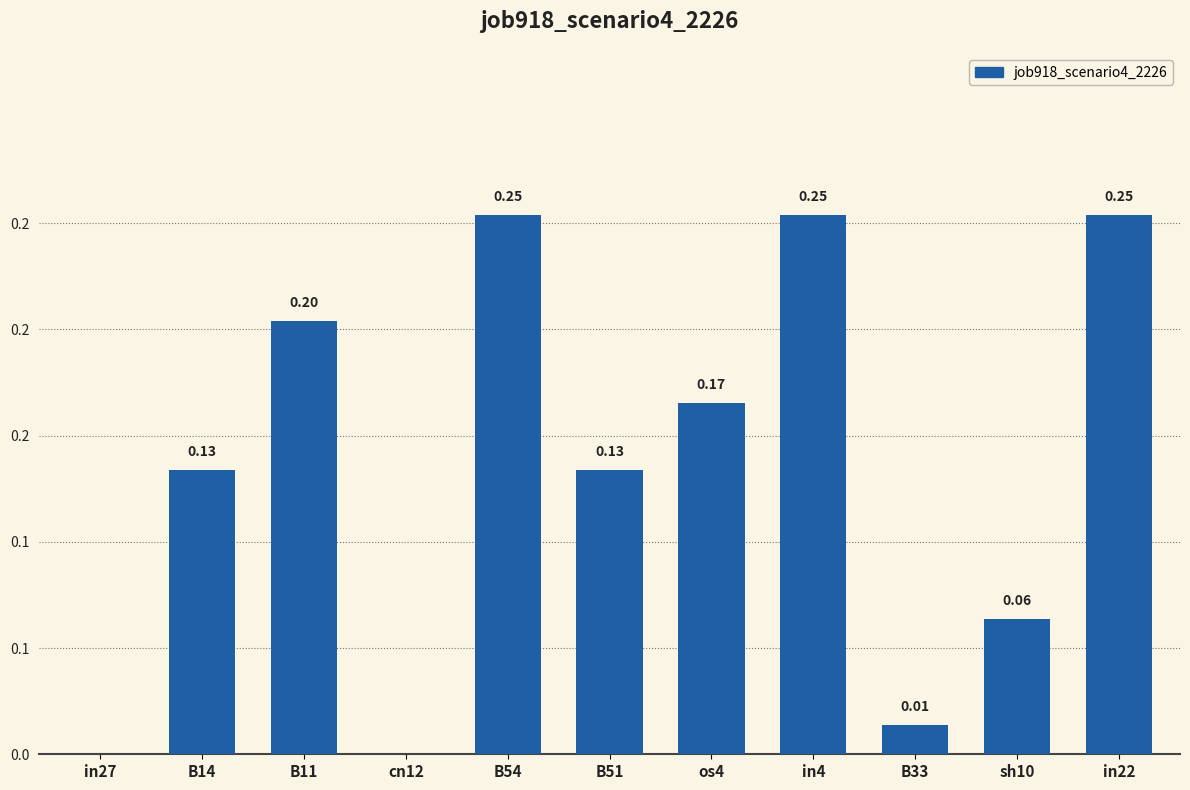

How many data points does each series have?

11